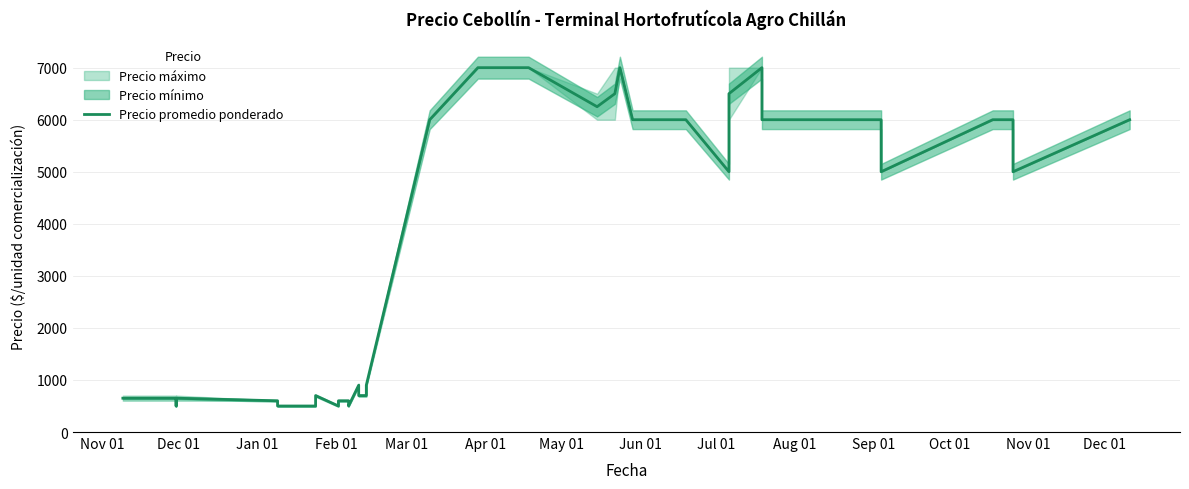

How many points are higher than both their immediate neighbors (excluding endpoints)?

4